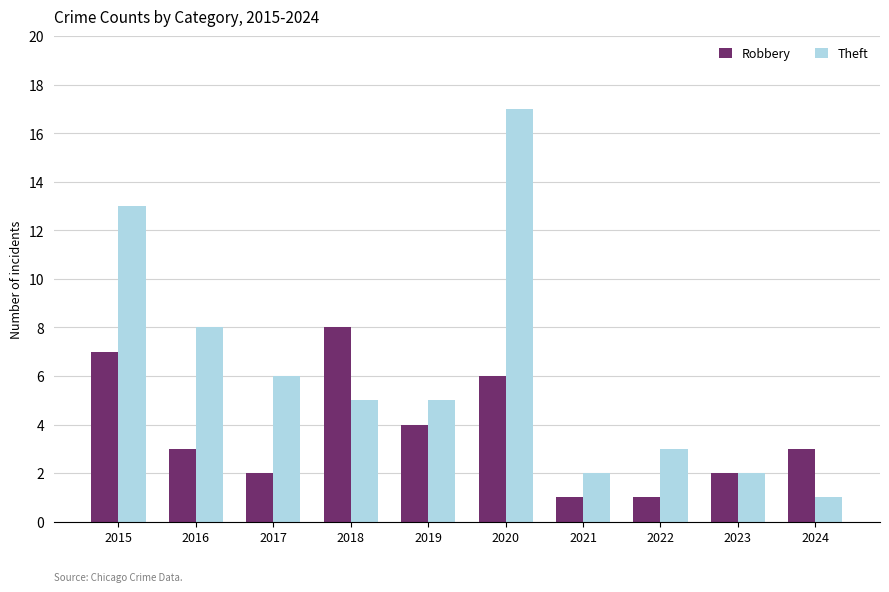

Reading right to left, extract all data points from this chart.

Robbery: 3	2	1	1	6	4	8	2	3	7
Theft: 1	2	3	2	17	5	5	6	8	13